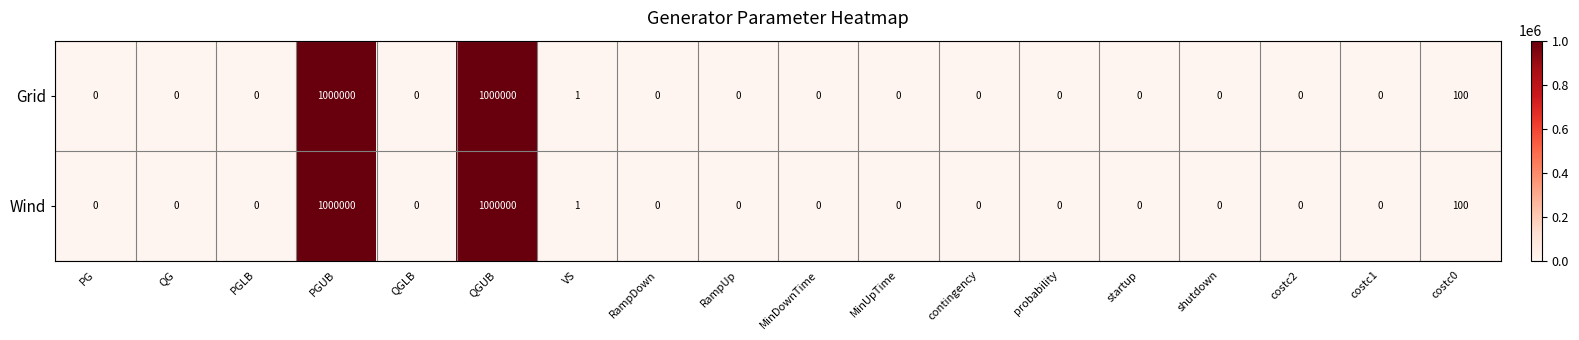

Where is Grid nearest to the value 500000?

costc0